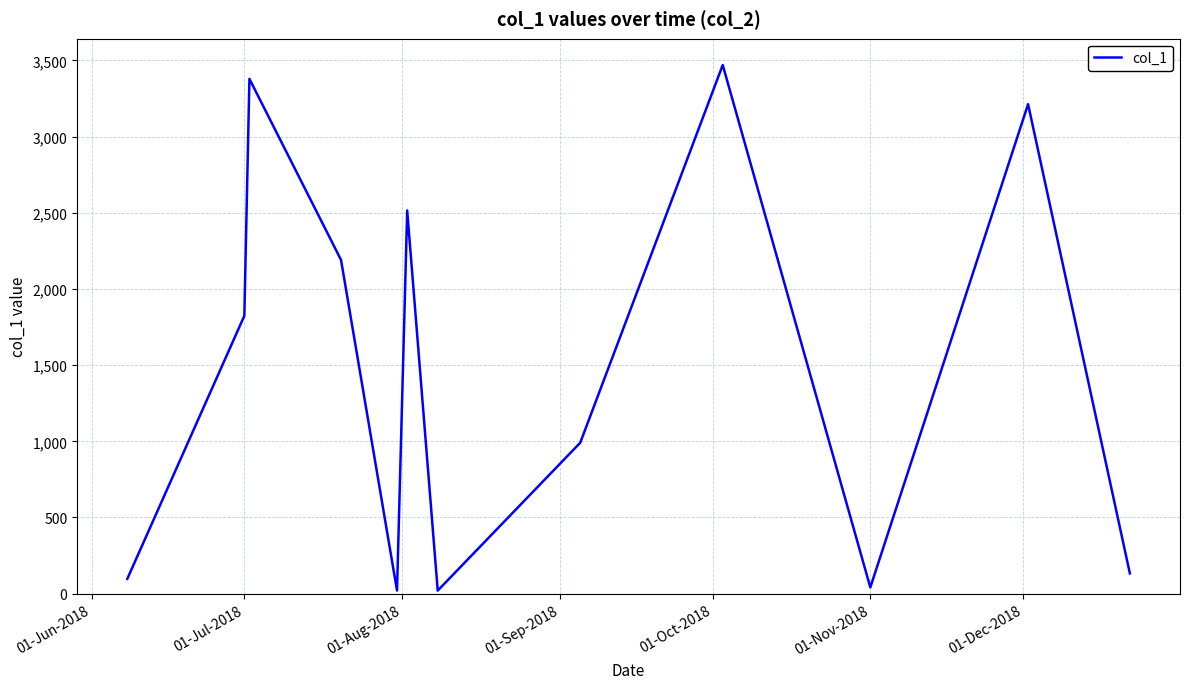

What is the smallest value displayed?

20.1